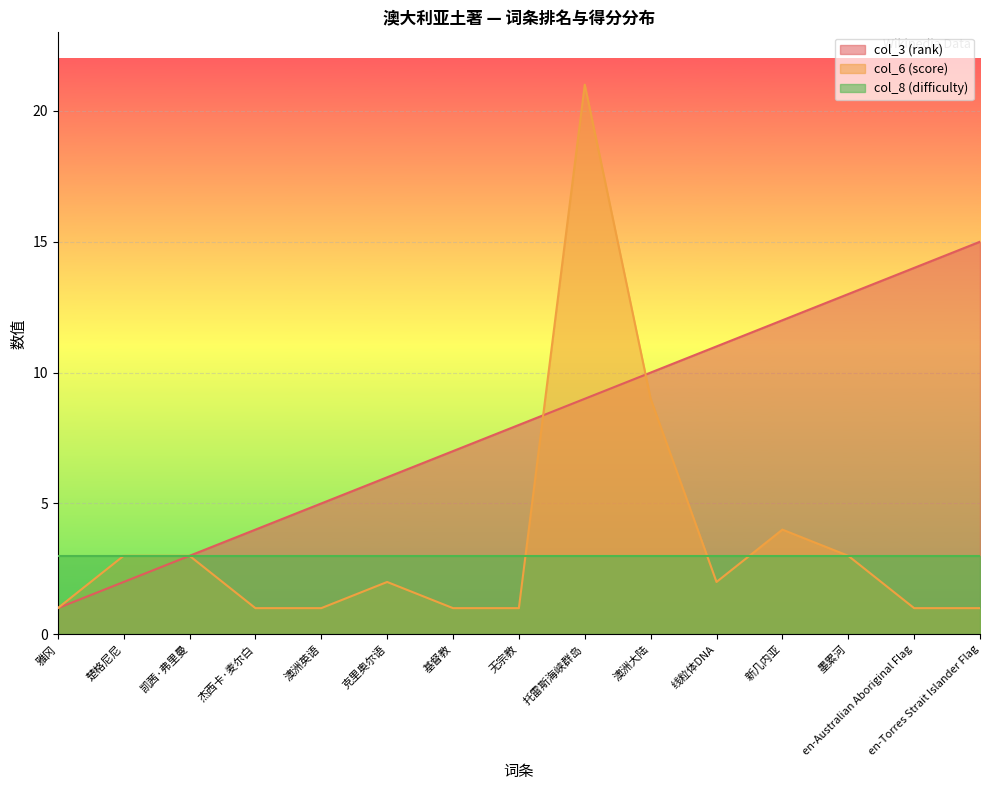

What is the sum of all col_6 (score) values?

54